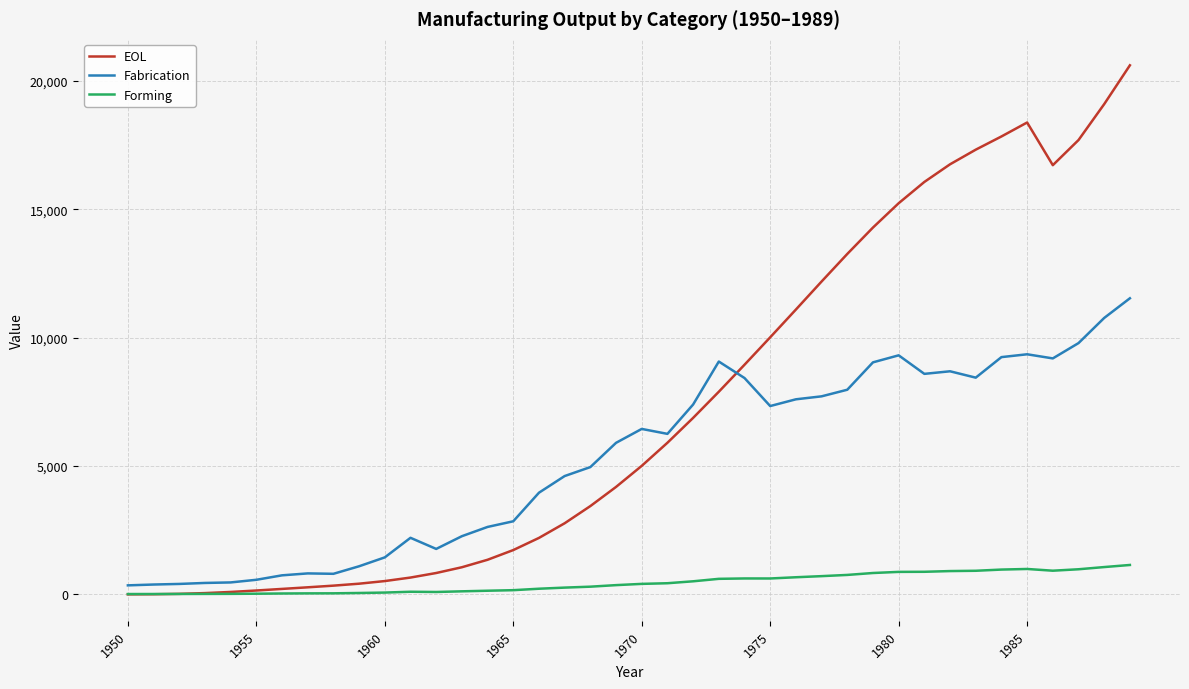

Which series has the largest total across all categories?

EOL